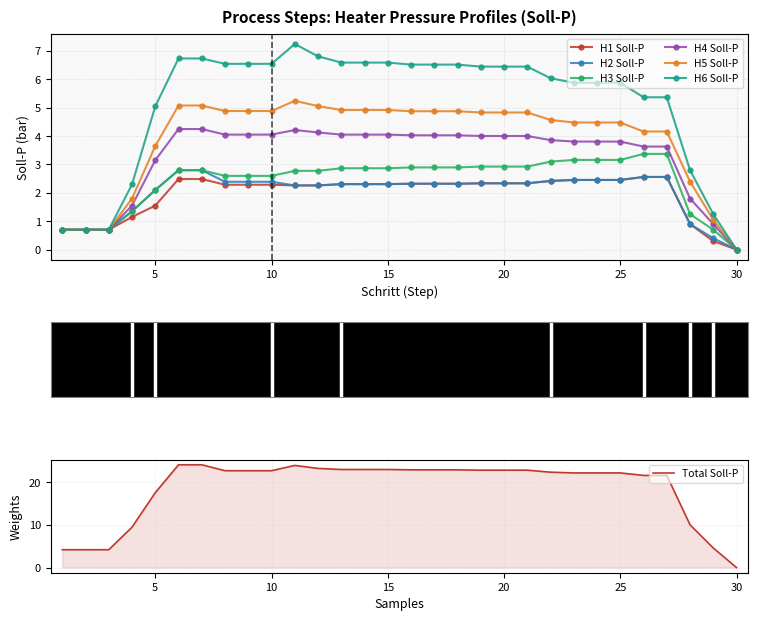

The value of H2 Soll-P at 12 is 2.3. True or false?

True